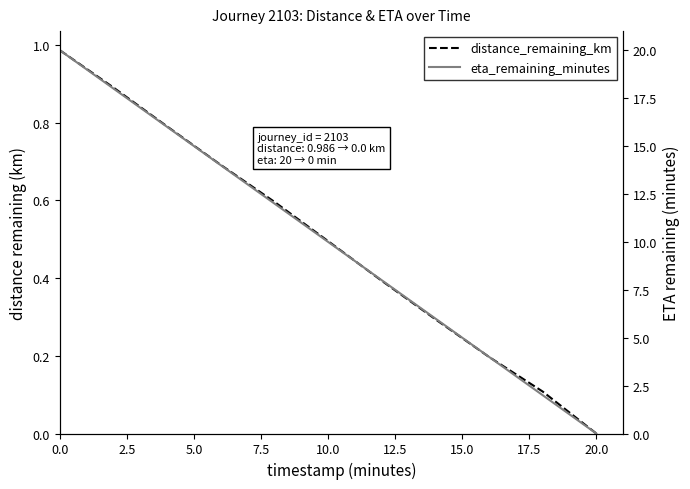

List the series in order of their peak value, highest first.

eta_remaining_minutes, distance_remaining_km